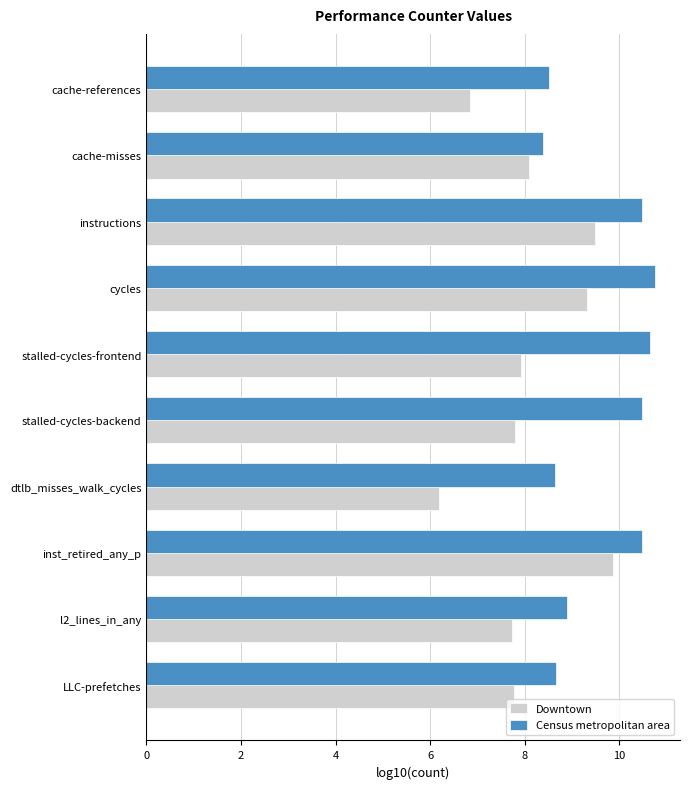

What is the approximate value of Downtown at inst_retired_any_p?

9.9